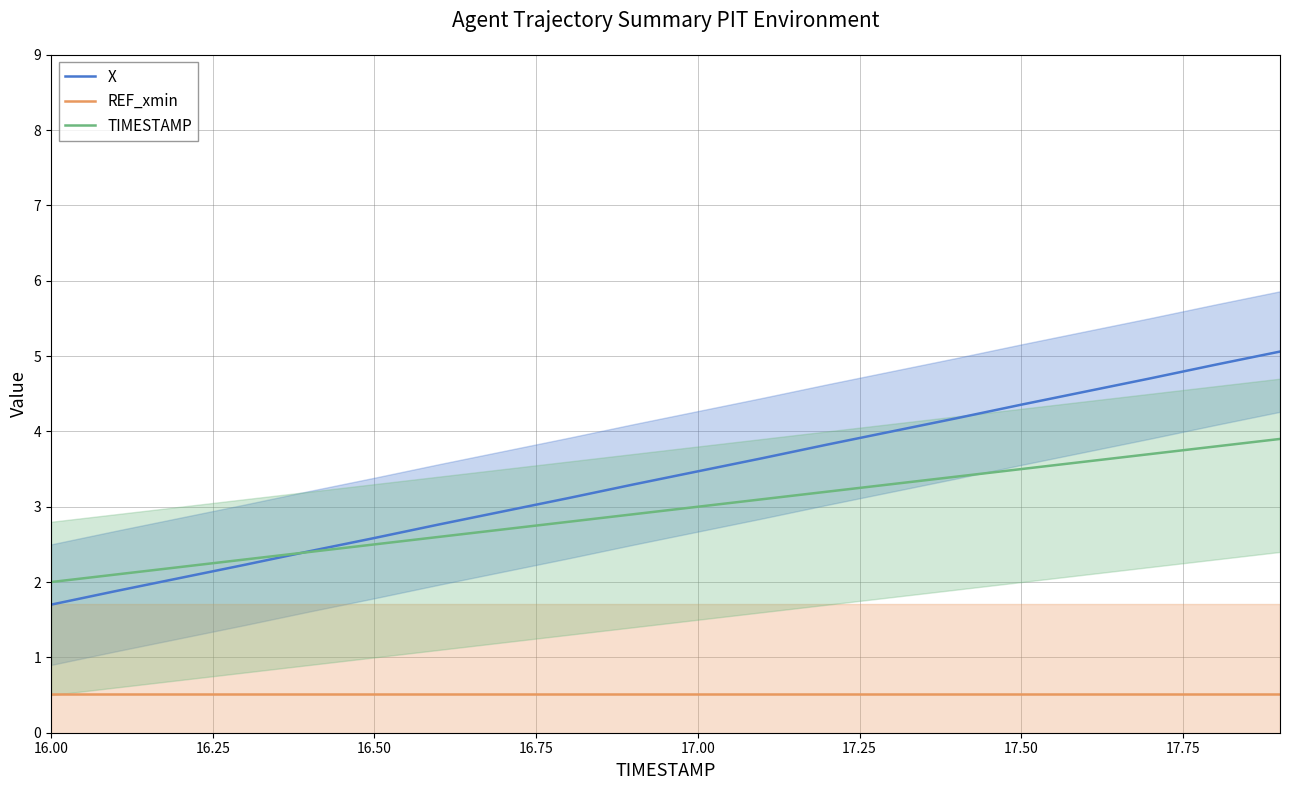

What is the lowest value of the TIMESTAMP series?

2.0